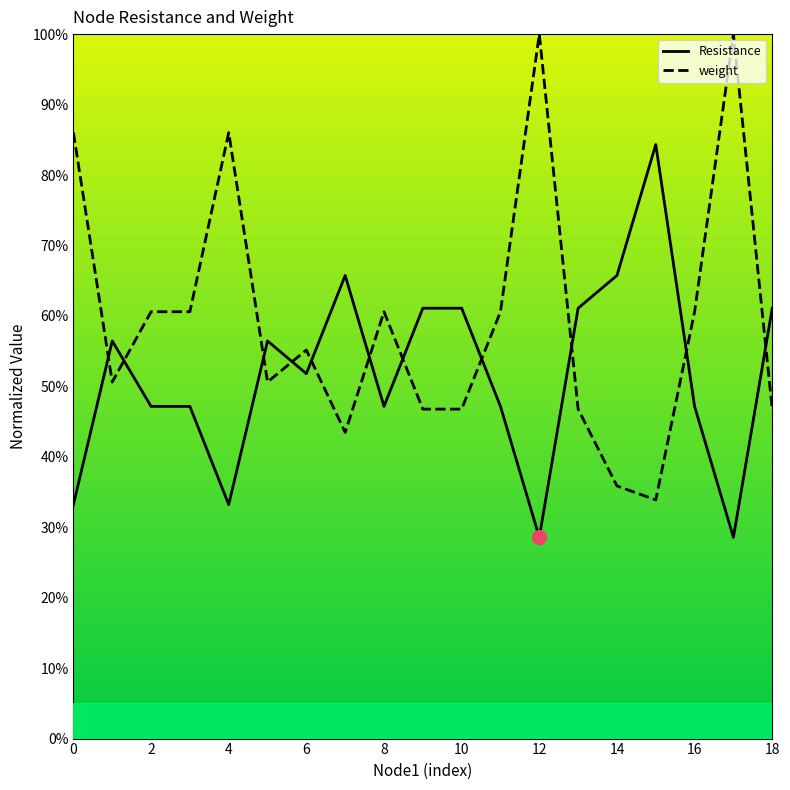

How many Resistance values are between 0 and 1?

19